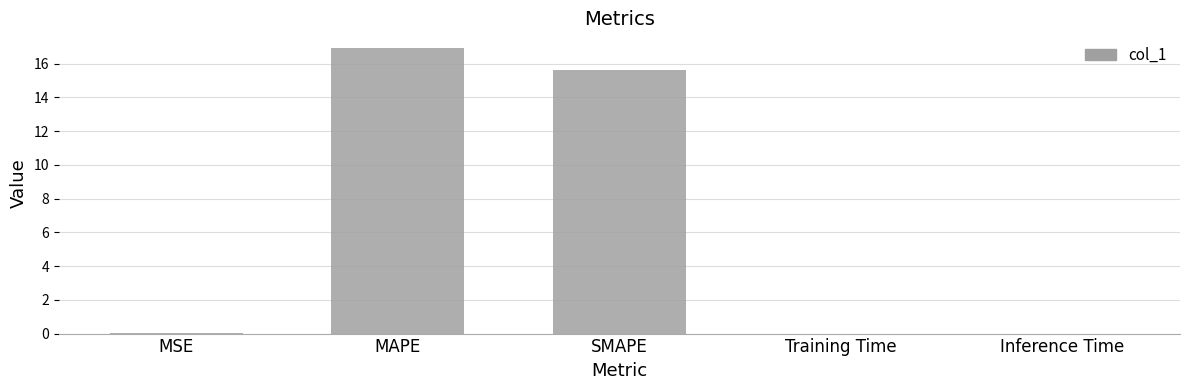

At which category does the chart reach its peak across all series?

MAPE